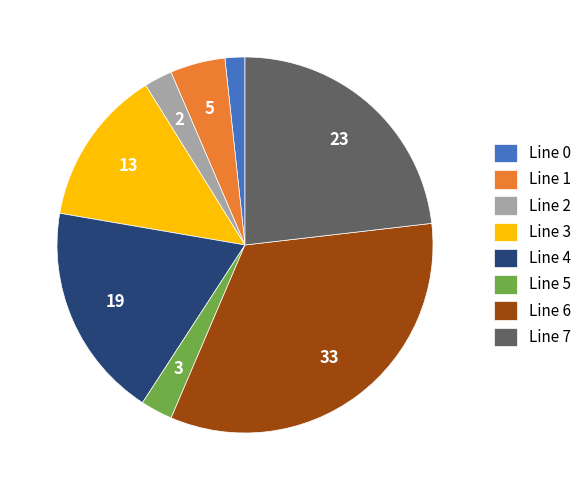

Does any single category account for the majority?

No